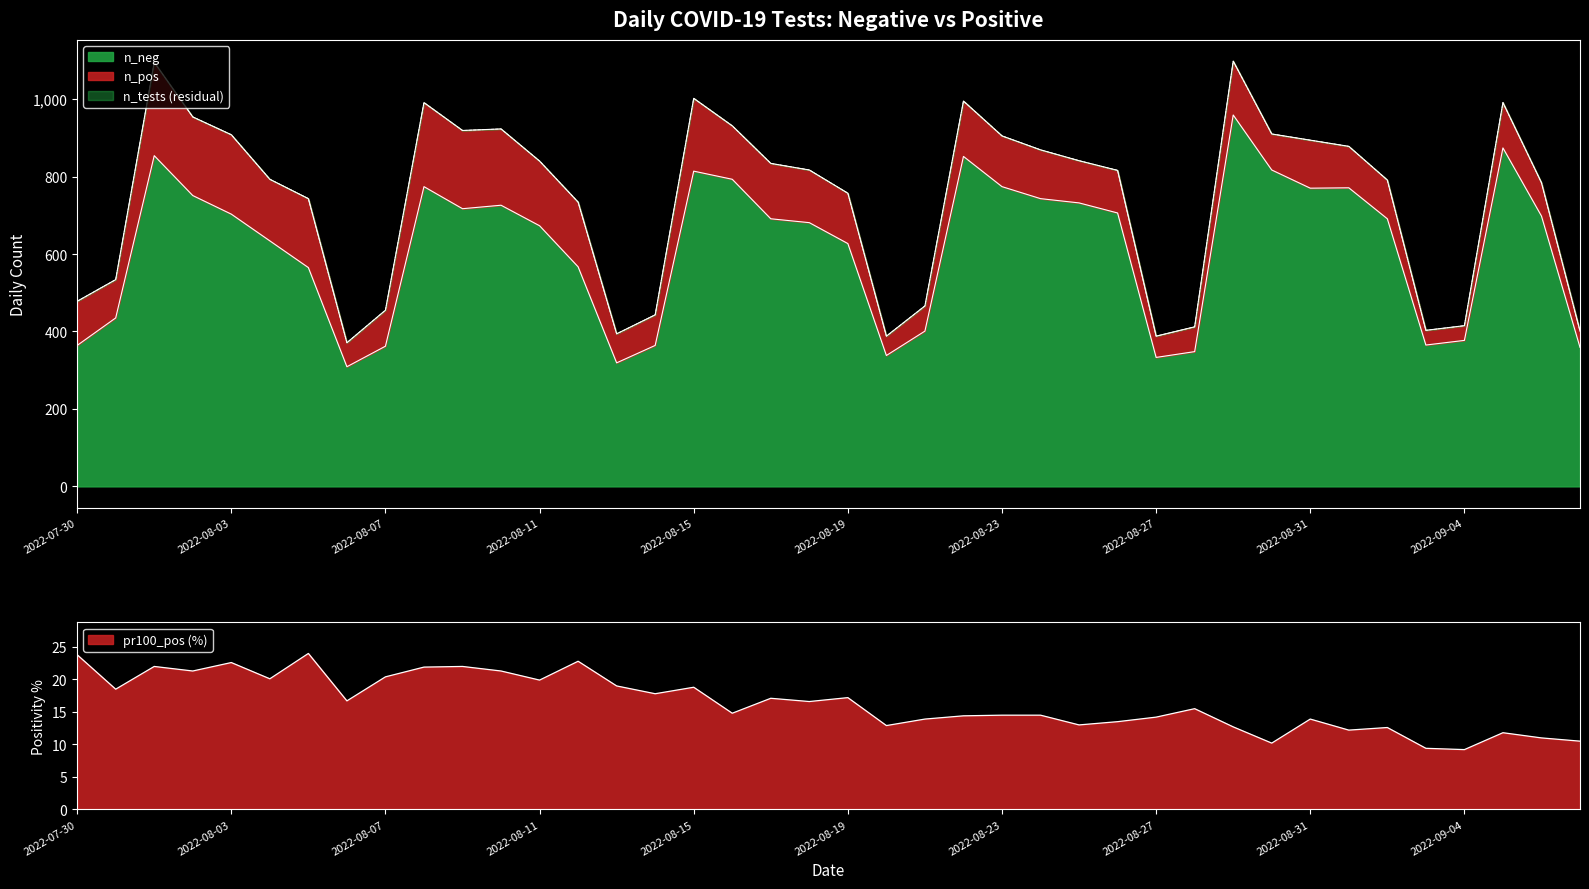

Is it true that n_neg equals 1177.8 at 29?

False